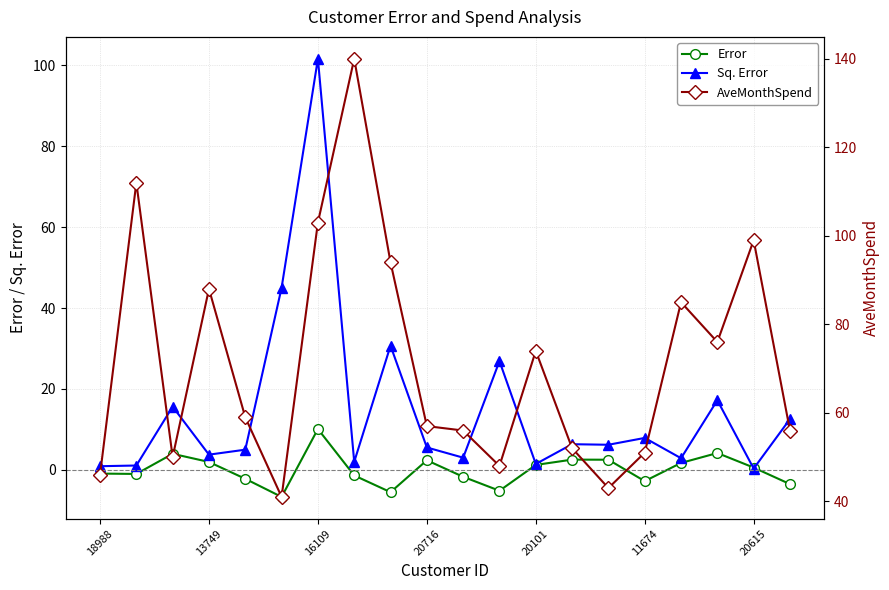

What is the difference between the second highest and second lowest values in the AveMonthSpend series?

69.0